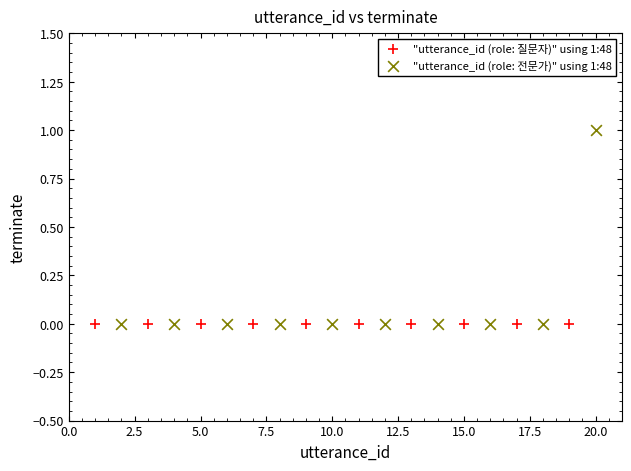

What are all the series names shown in the legend?

"utterance_id (role: 질문자)" using 1:48, "utterance_id (role: 전문가)" using 1:48